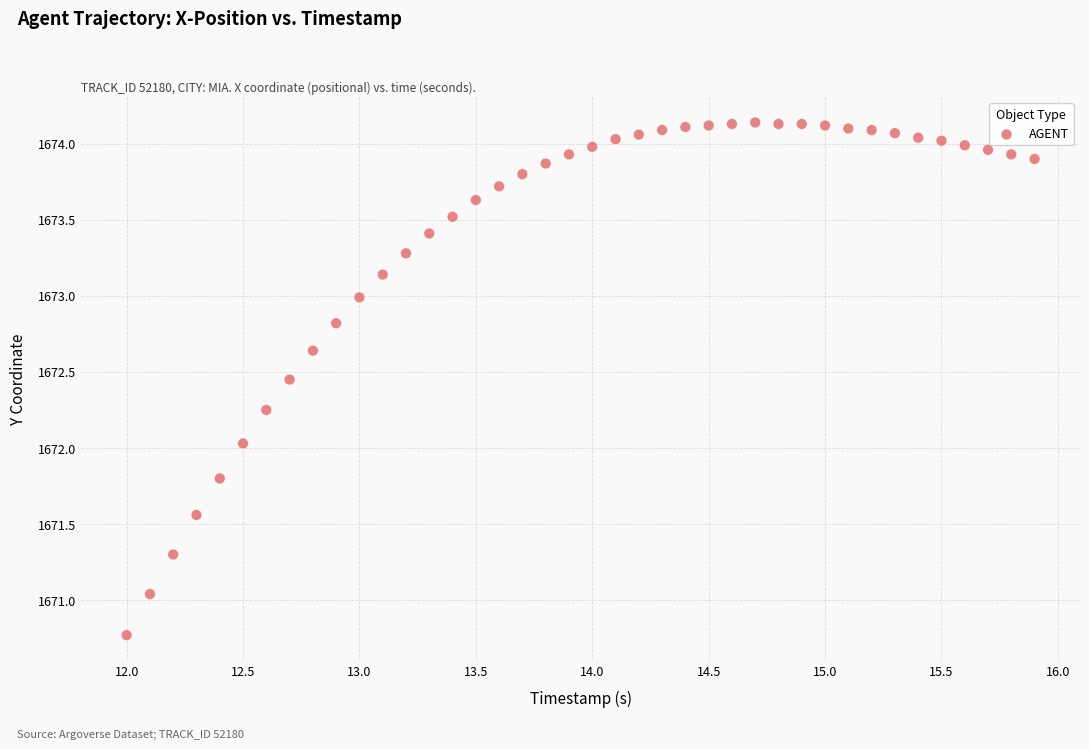

What is the range of Y values (max minus min)?

3.4